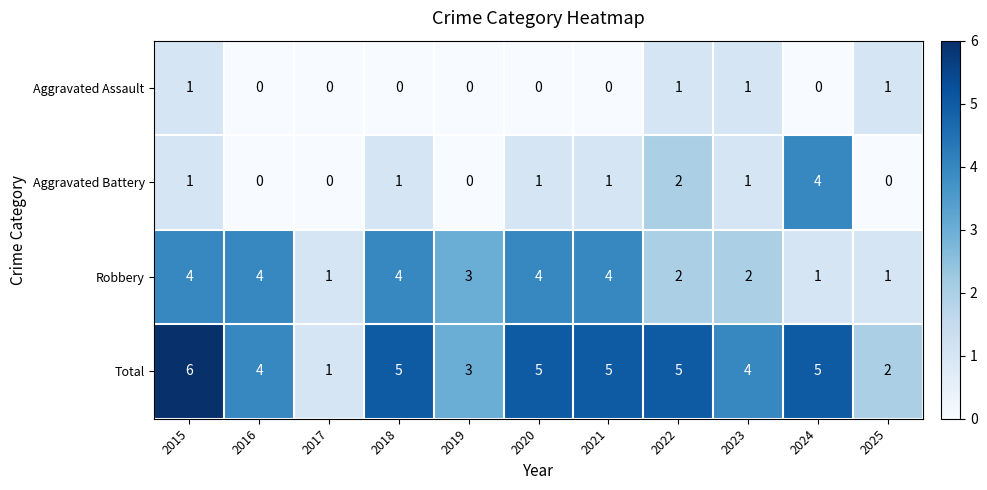

What is the sum of all Aggravated Assault values?

4